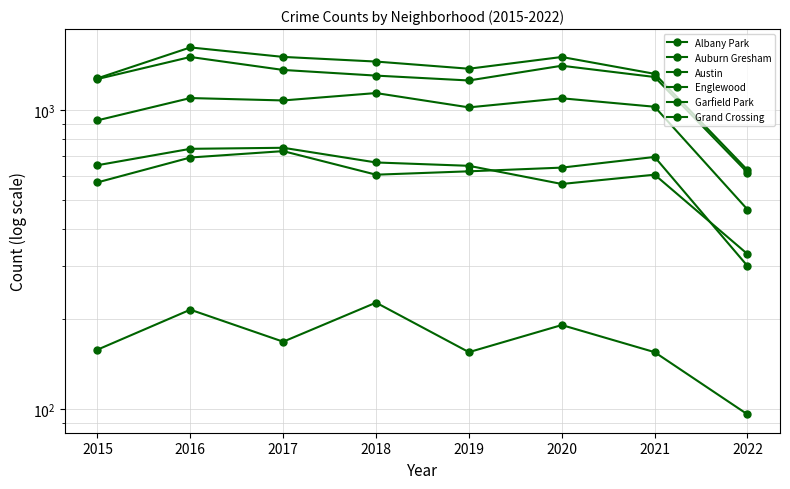

Is it true that Albany Park equals 59 at 2016?

False